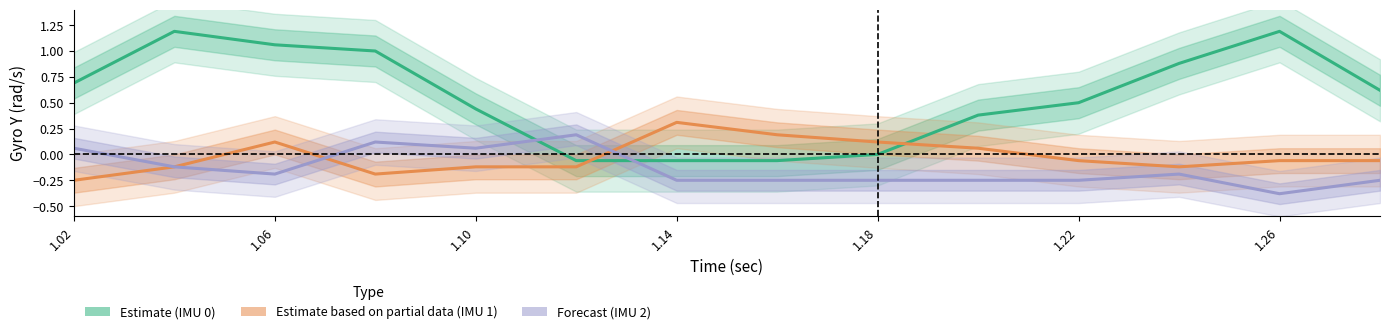

How many interior local valleys does the IMU2 (Forecast) series have?

3